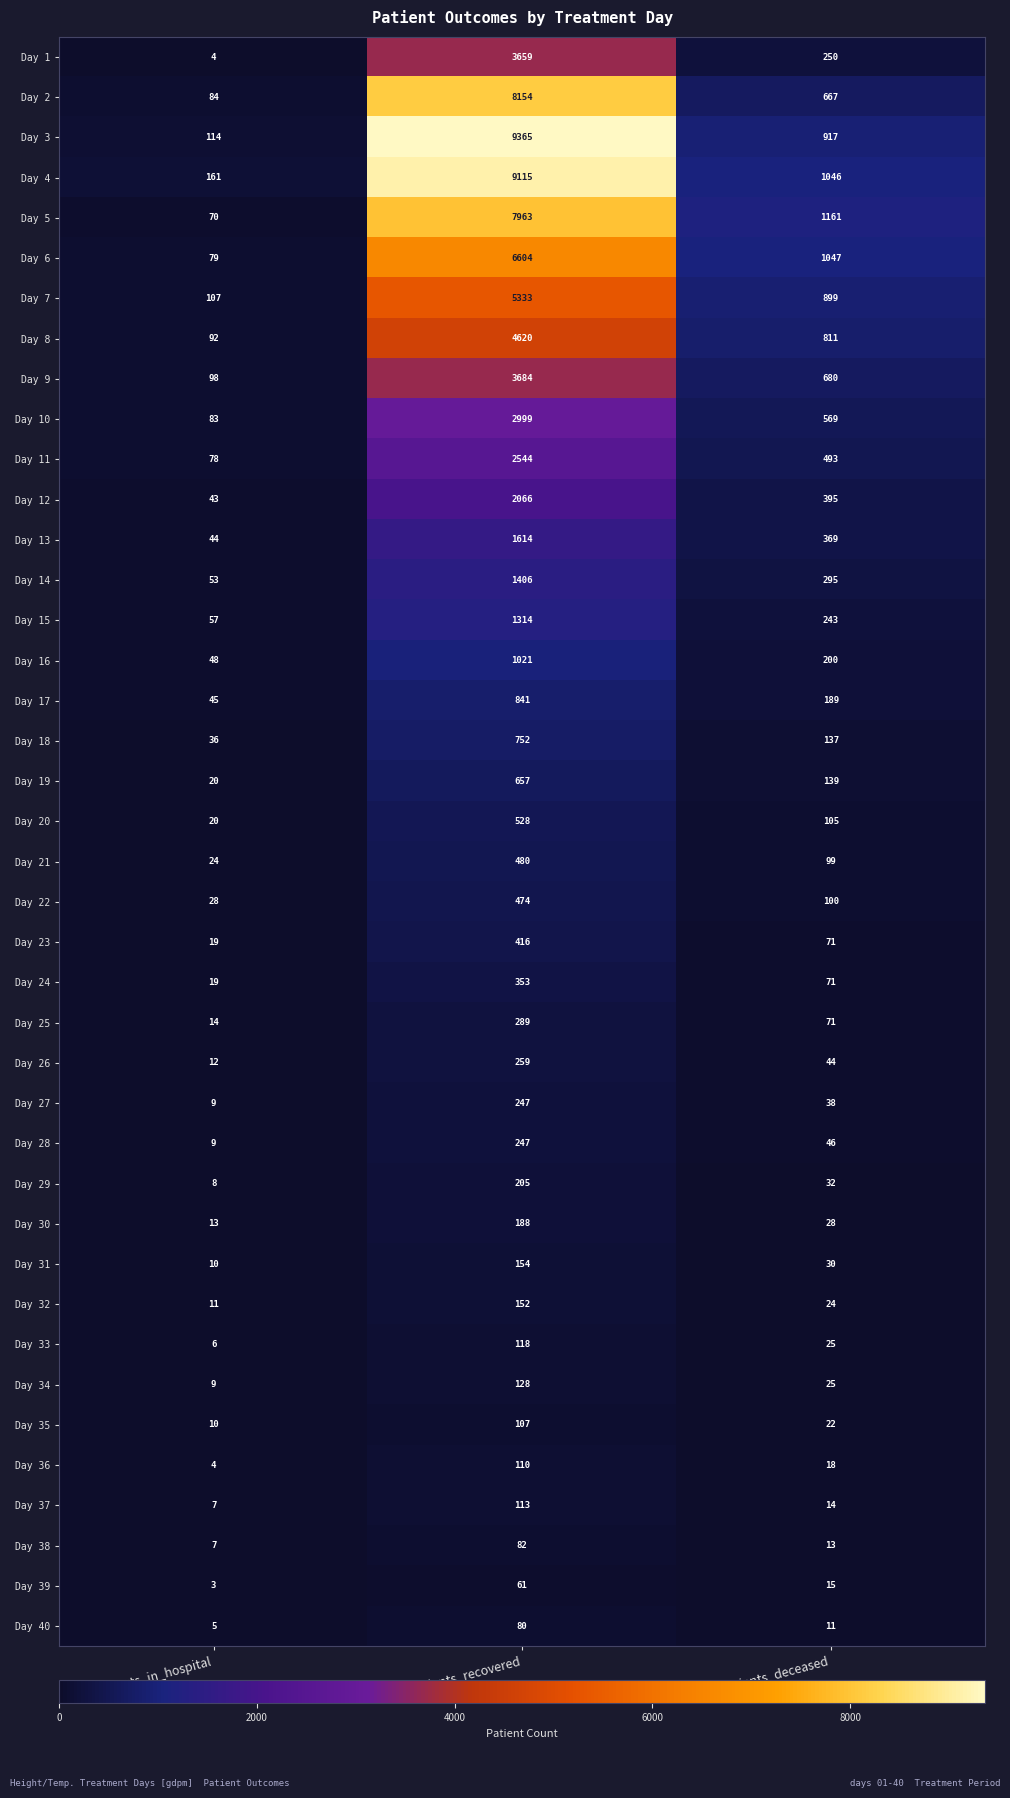

At which label does Day 18 reach its peak?

patients_recovered